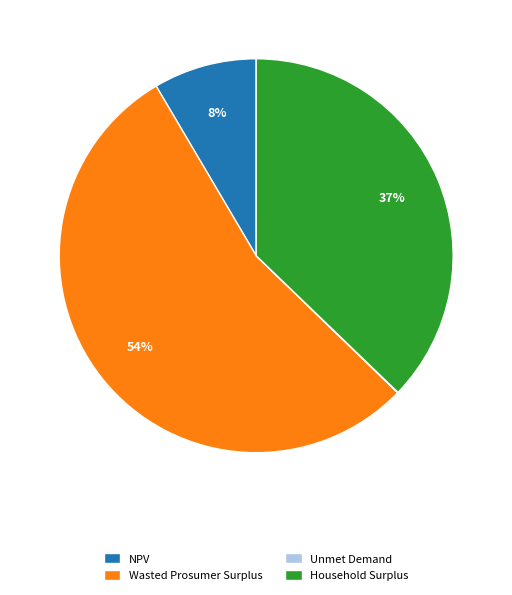

To the nearest percent, what is the average slice percentage?

25%